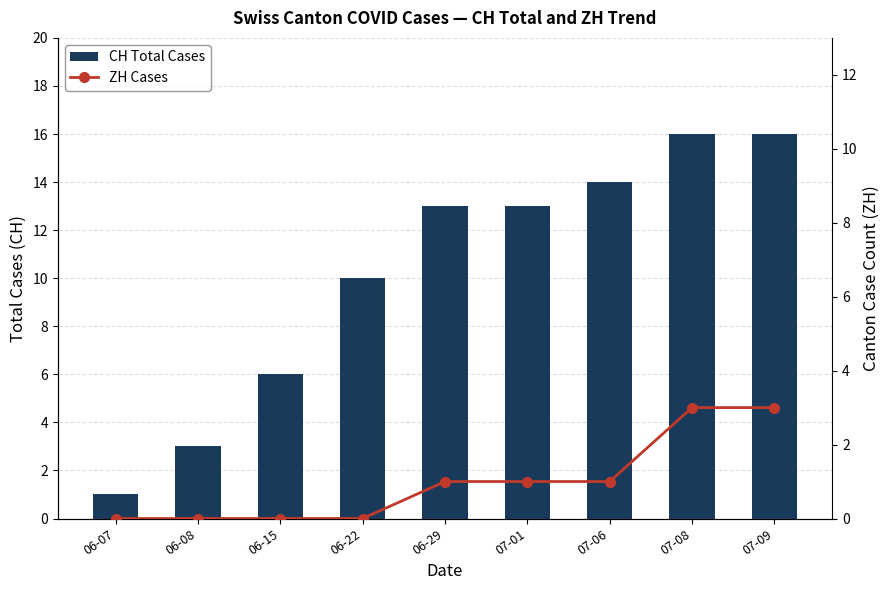

What is the difference between the ZH Cases values at 07-09 and 06-08?

3